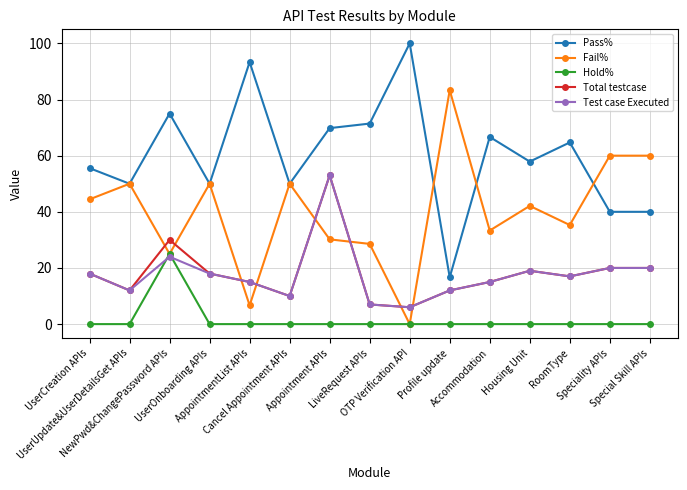

What is the greatest value displayed?

100.0